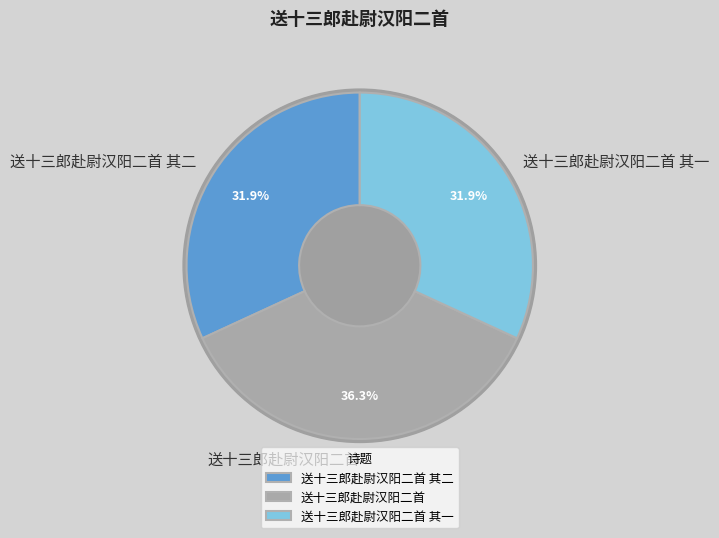

Is it true that 送十三郎赴尉汉阳二首 is 36% of the pie?

True